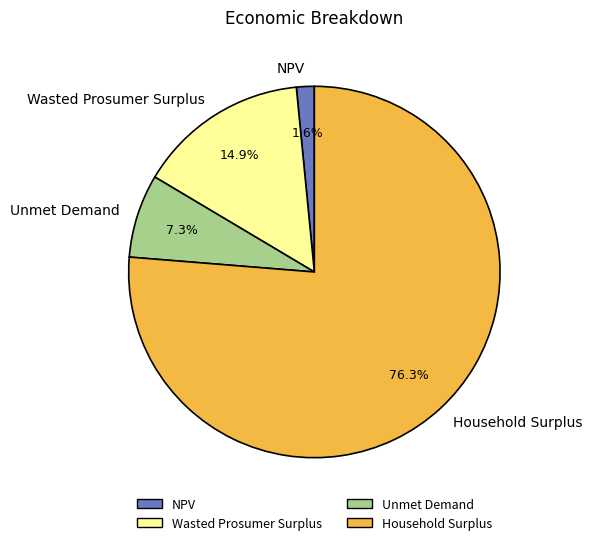

To the nearest percent, what is the difference between the Household Surplus and Wasted Prosumer Surplus slice percentages?

61%